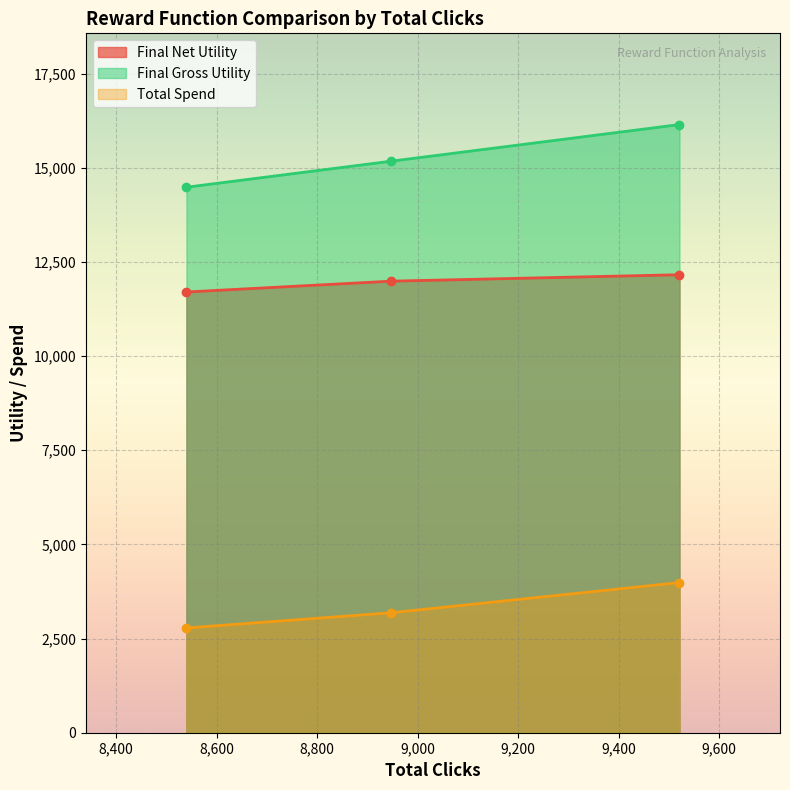

Is it true that Total Spend equals 3185.4 at 8947?

True